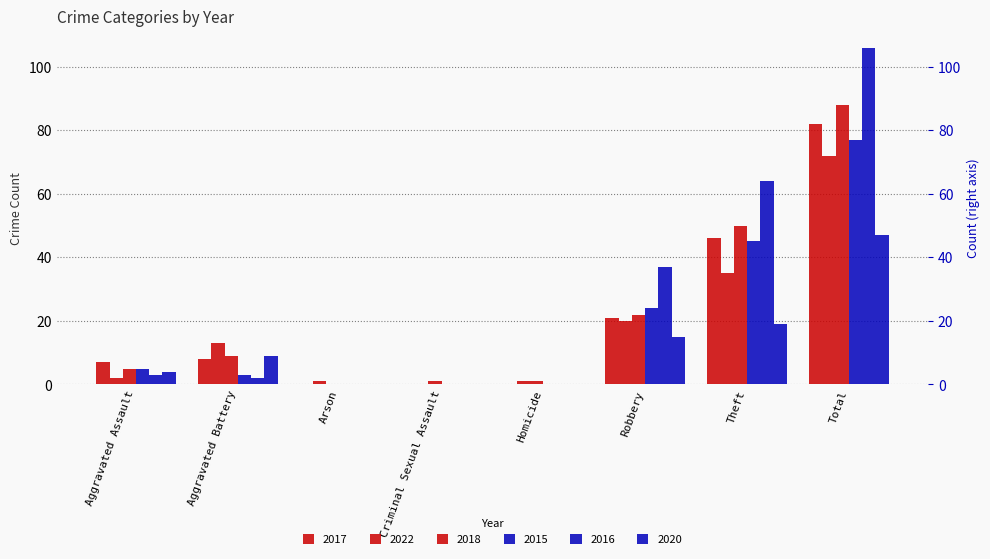

Reading left to right, what are all the values shown in this chart?

2017: 7	8	0	0	0	21	46	82
2022: 2	13	1	0	1	20	35	72
2018: 5	9	0	1	1	22	50	88
2015: 5	3	0	0	0	24	45	77
2016: 3	2	0	0	0	37	64	106
2020: 4	9	0	0	0	15	19	47